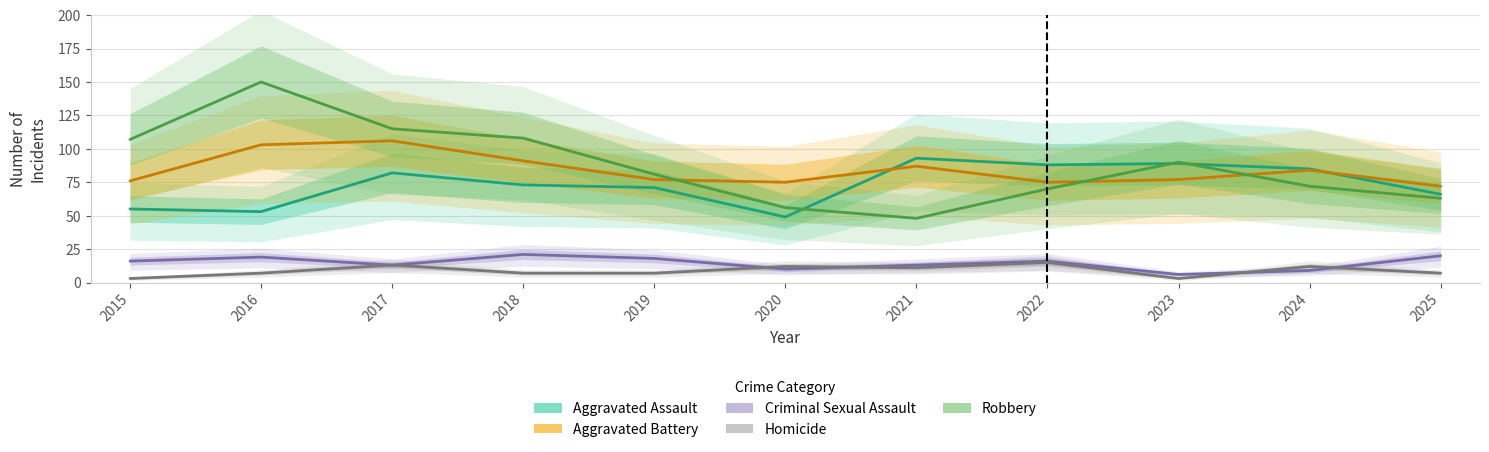

How many lines are shown in the chart?

5